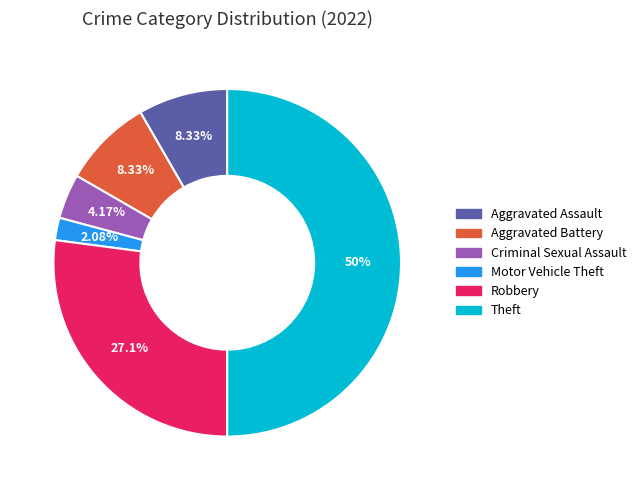

How many segments does this pie chart have?

6